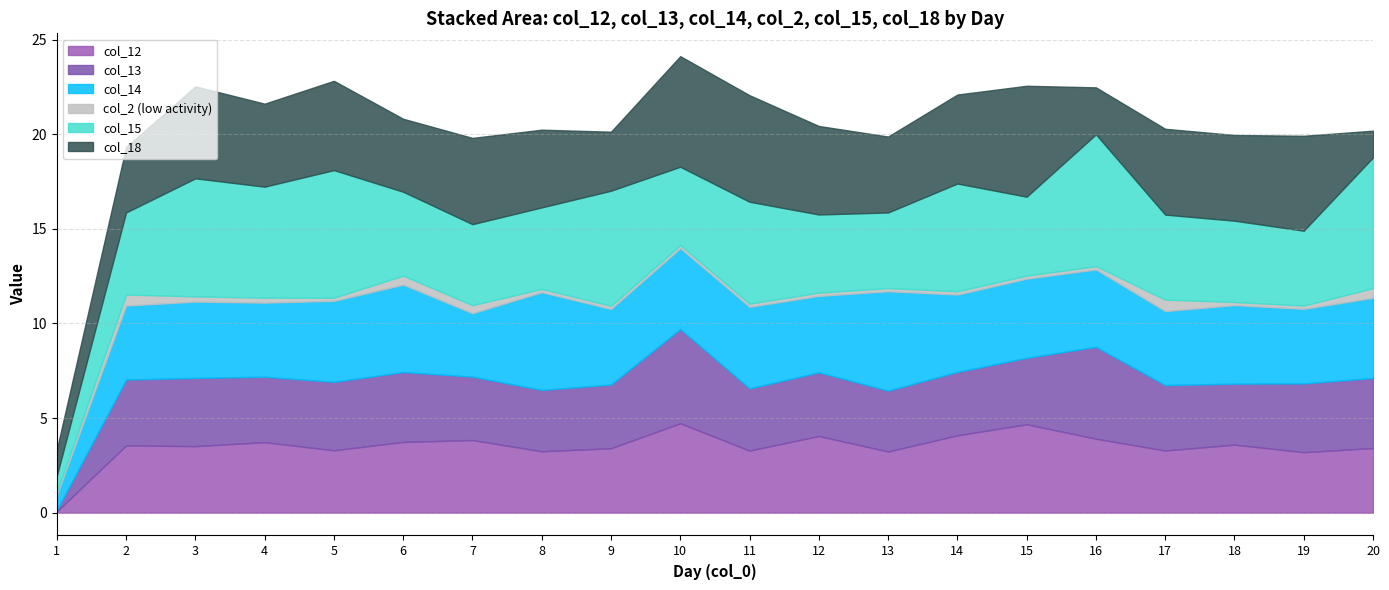

Which label corresponds to the smallest value in the chart?

1